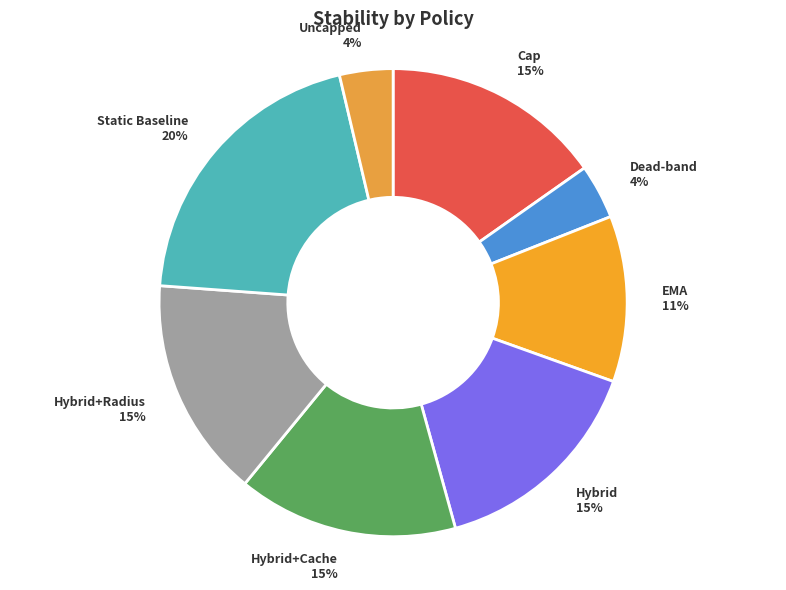

Which category has the biggest portion of the pie?

Static Baseline